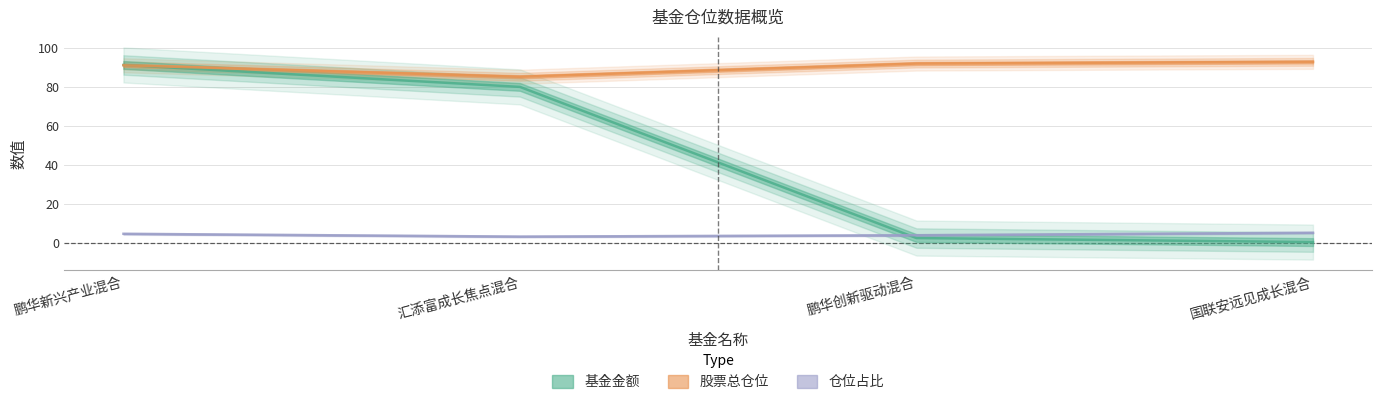

Rank the series at 国联安远见成长混合 from highest to lowest value.

股票总仓位, 仓位占比, 基金金额